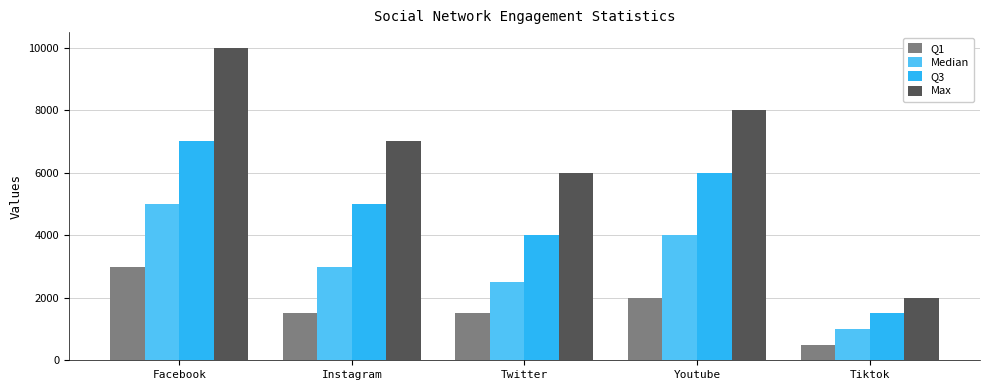

What is the maximum value for Max?

10000